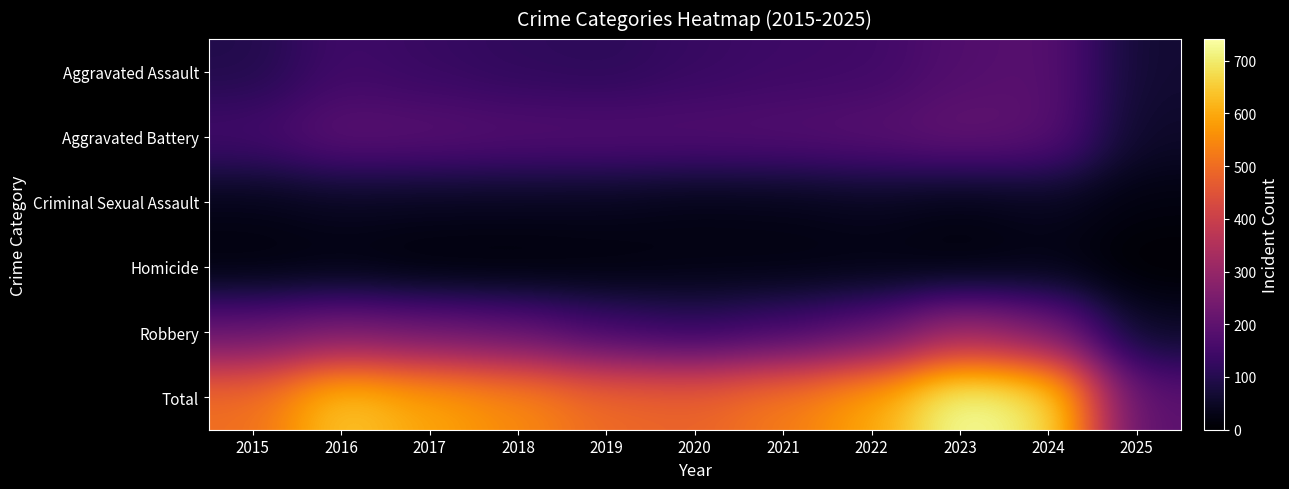

Which series has the widest spread of values?

Total